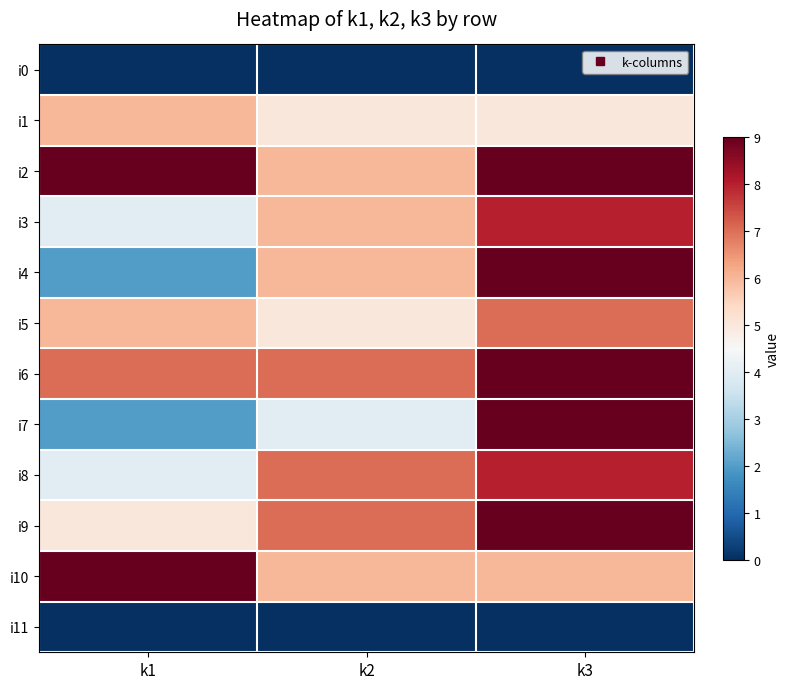

Which series has the largest range (max minus min)?

i4